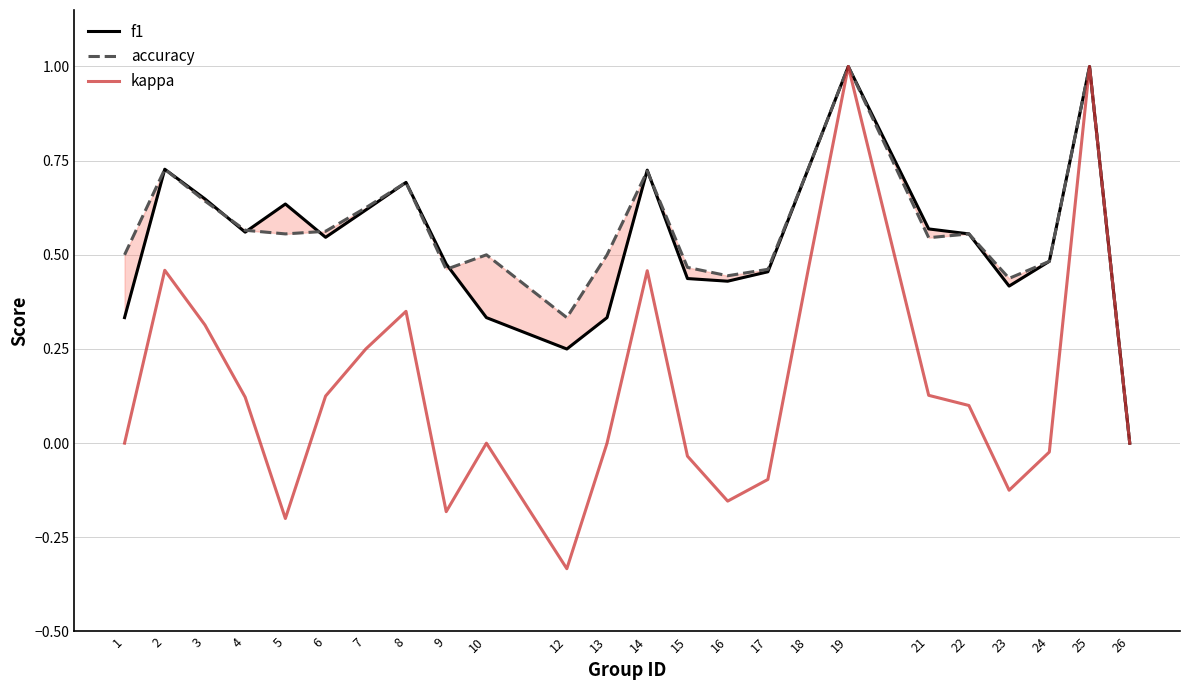

How many negative values does the kappa series have?

8